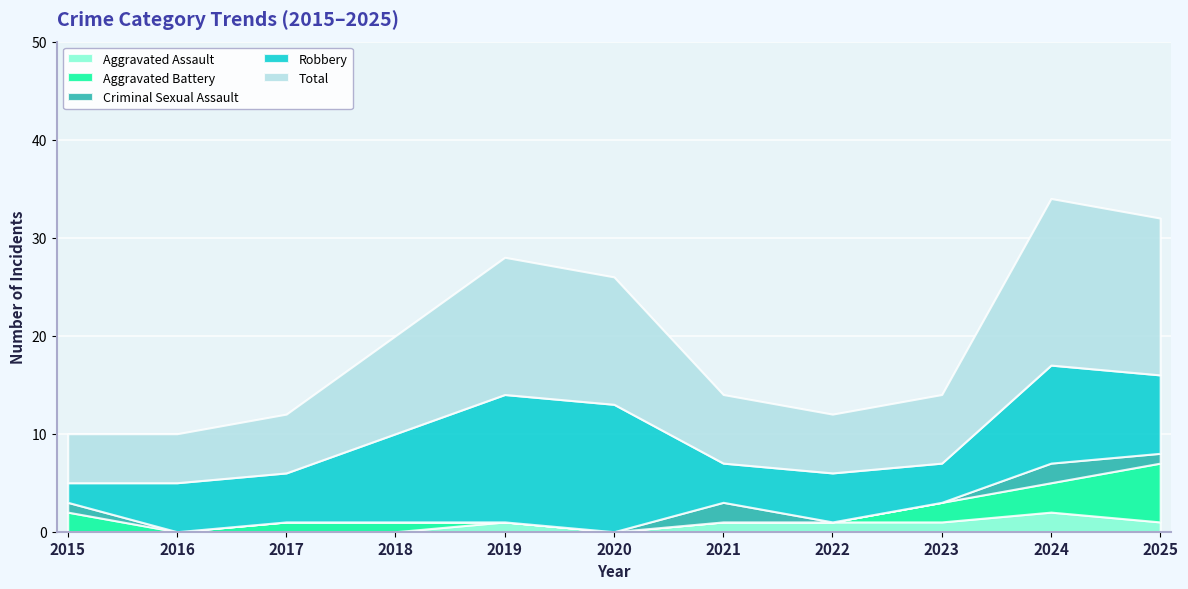

The value of Aggravated Assault at 2023 is 1. True or false?

True